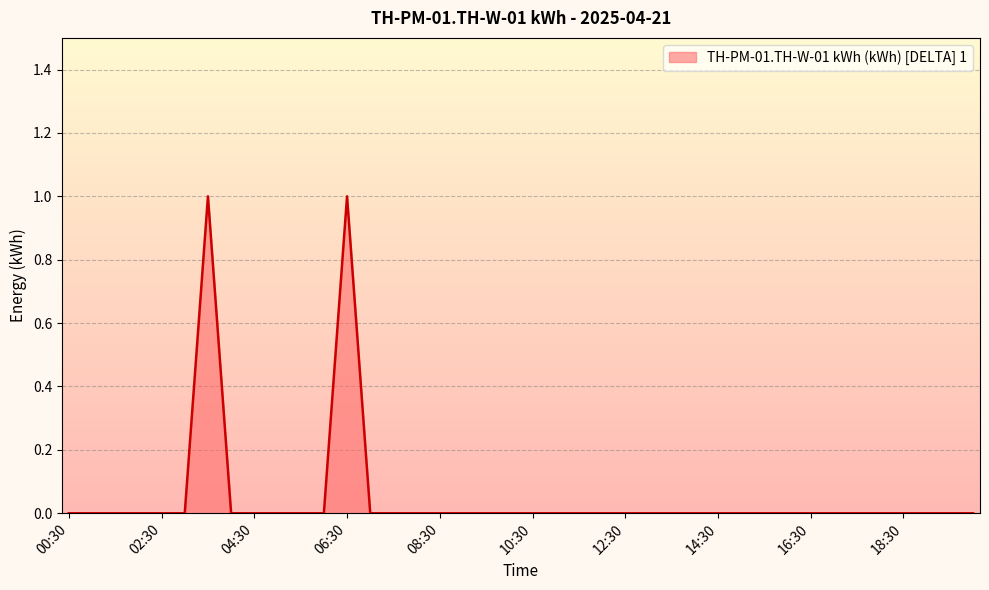

Does the chart have visible grid lines?

Yes